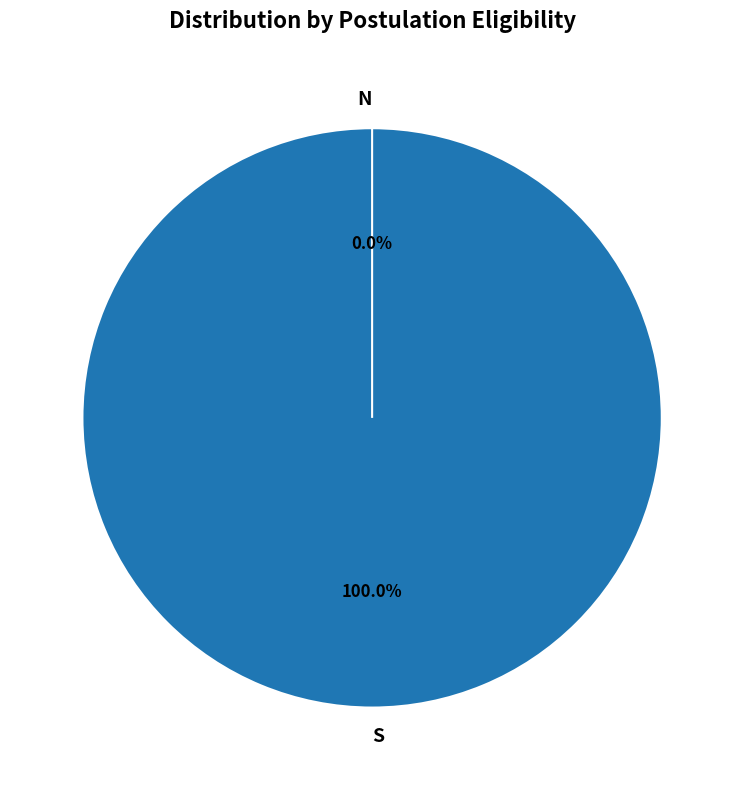

Between S and N, which is larger?

S